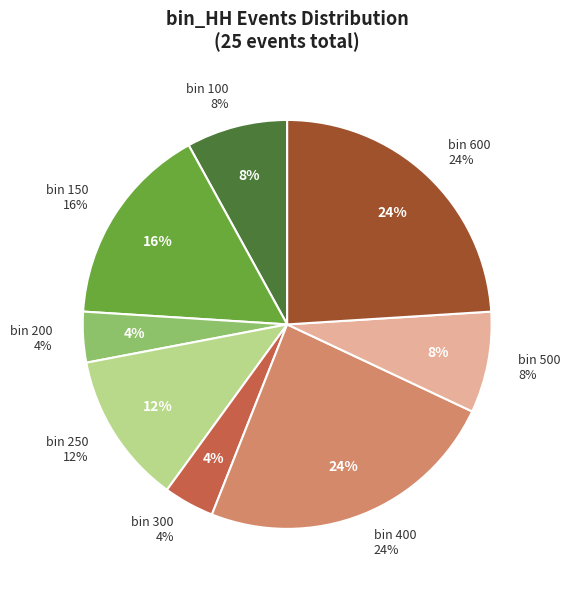

How many segments does this pie chart have?

8